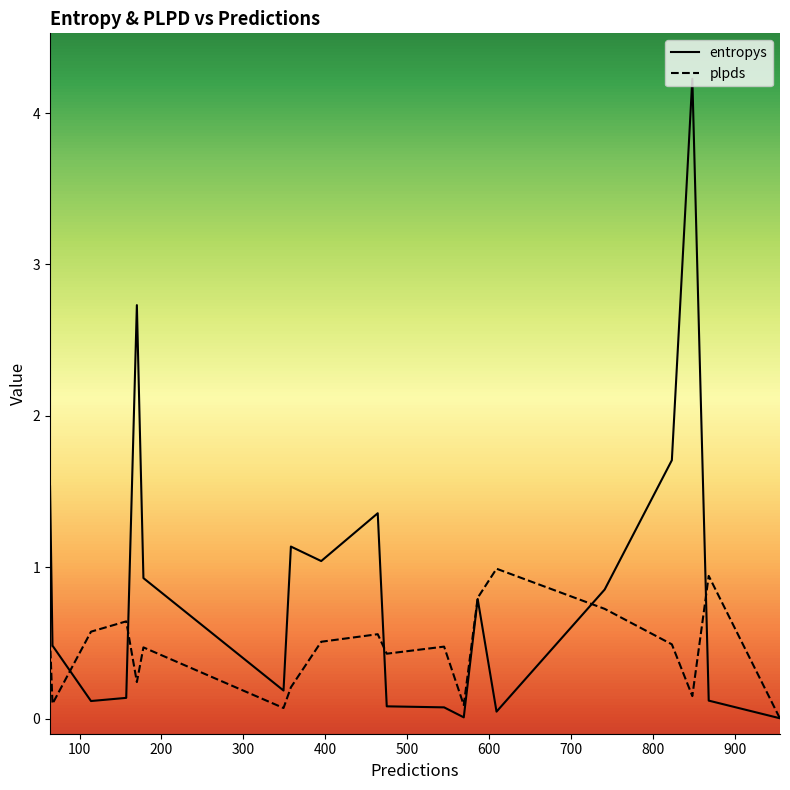

Rank the categories by entropys value from lowest to highest.

955, 569, 609, 545, 475, 114, 868, 157, 349, 67, 586, 741, 178, 395, 358, 464, 64, 823, 170, 848